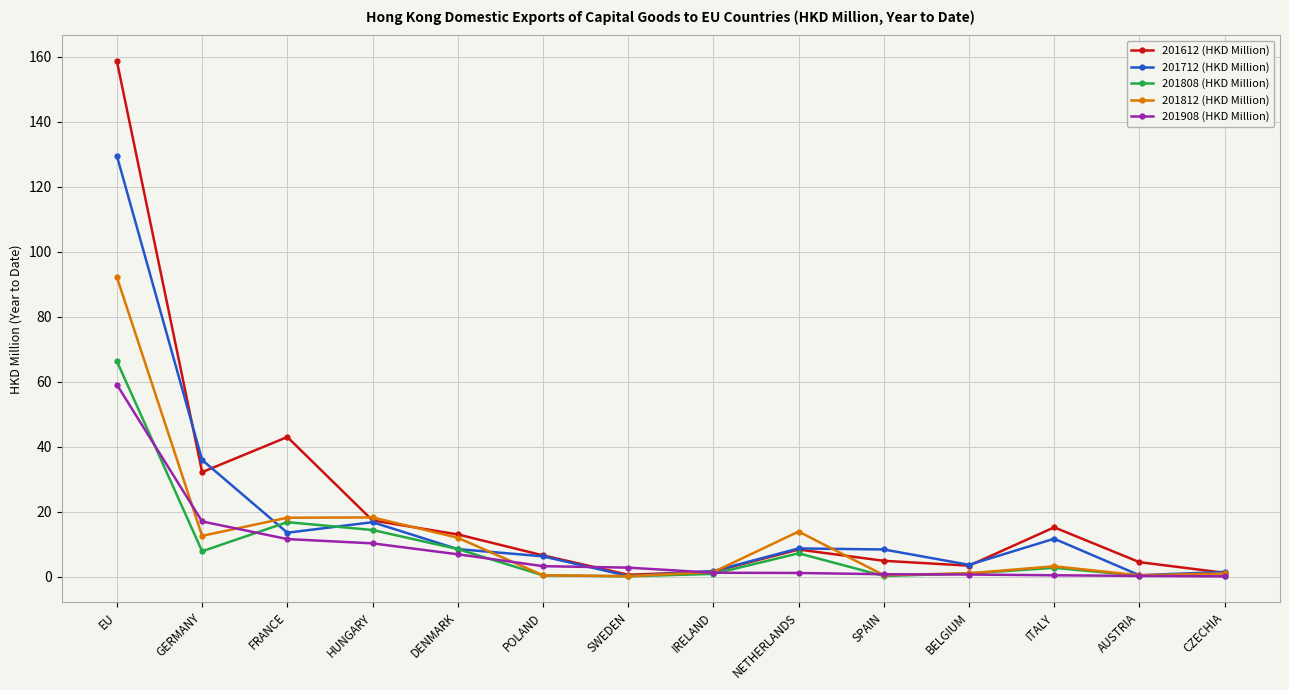

What position from the left is ITALY?

12